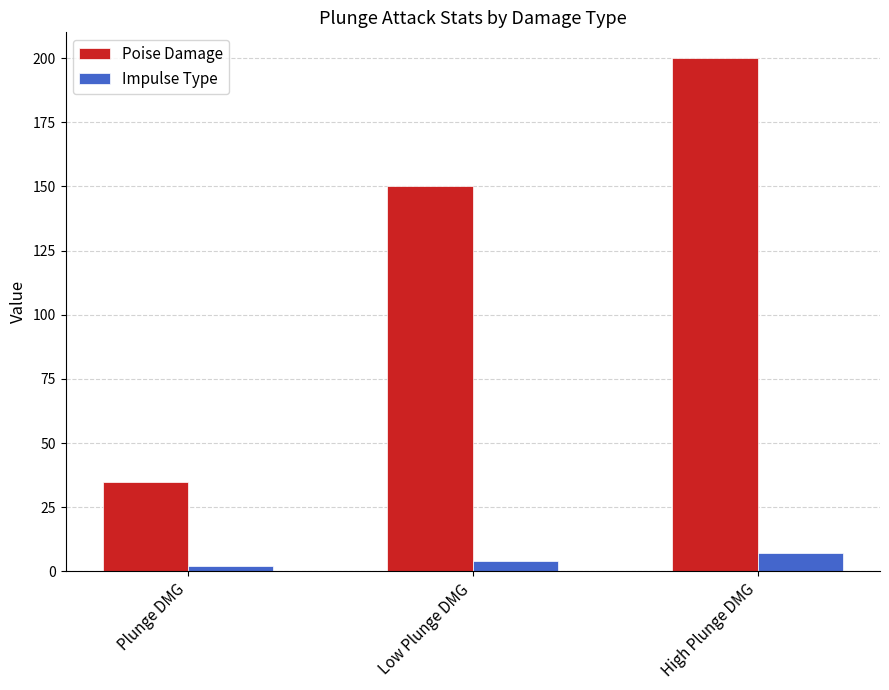

Reading left to right, extract all data points from this chart.

Poise Damage: Plunge DMG=35	Low Plunge DMG=150	High Plunge DMG=200
Impulse Type: Plunge DMG=2	Low Plunge DMG=4	High Plunge DMG=7